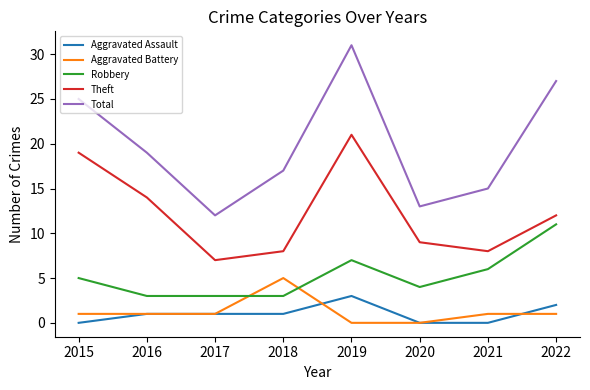

Rank the series at 2019 from highest to lowest value.

Total, Theft, Robbery, Aggravated Assault, Aggravated Battery